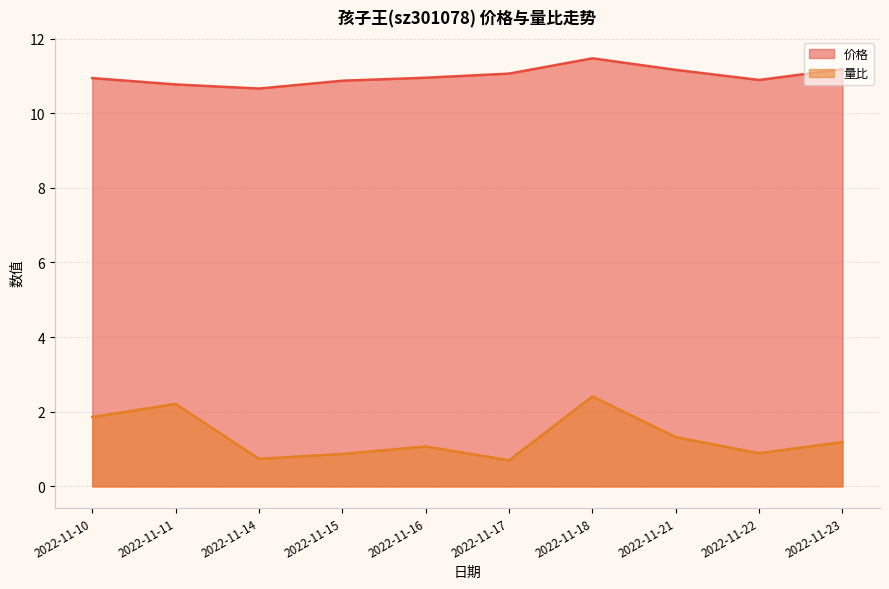

Which series has the widest spread of values?

量比